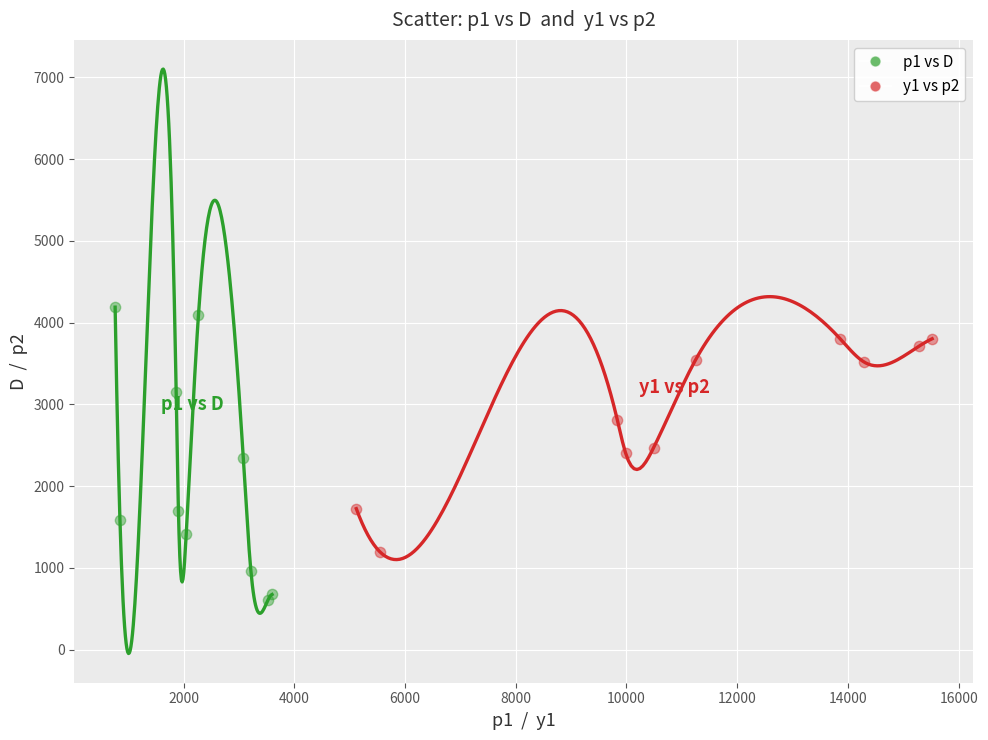

Which series has the widest spread of Y values?

p1 vs D